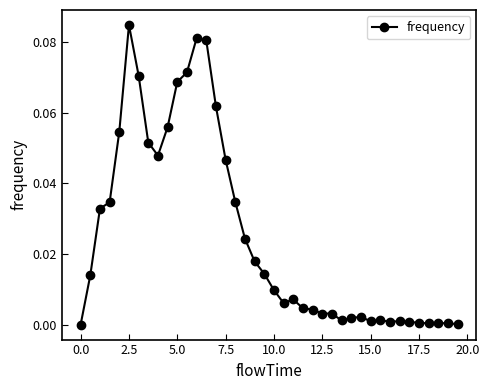

True or false: there are more than 0 points higher than both neighbors.

True